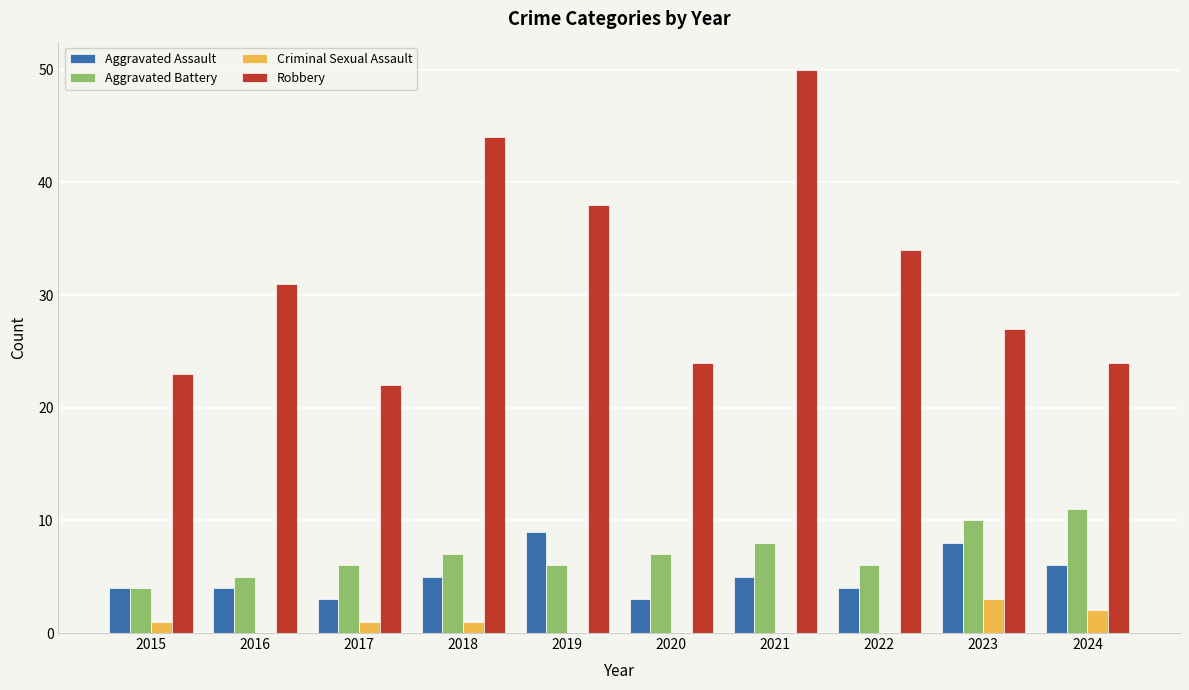

Which series has the largest total across all categories?

Robbery